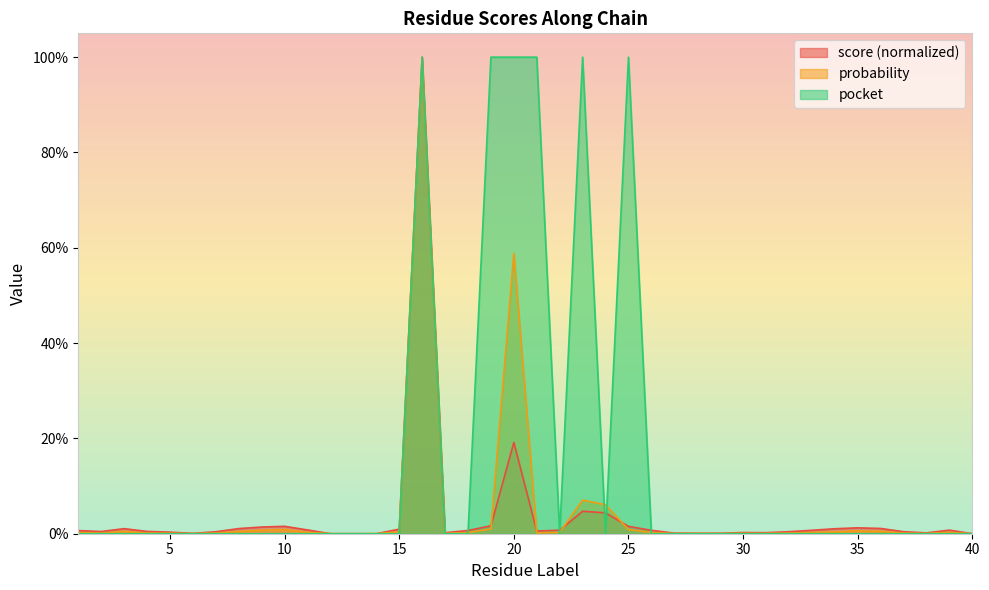

Is it true that score equals 0.0 at 22?

True